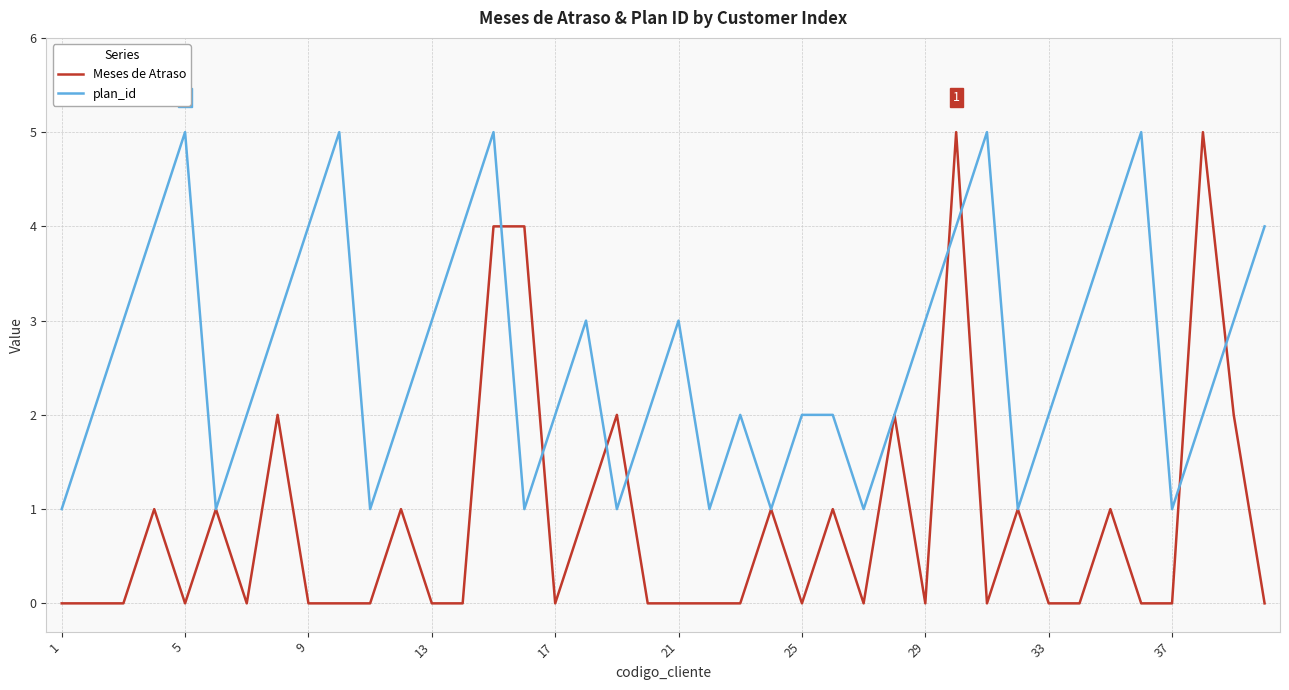

Which series has the largest total across all categories?

plan_id